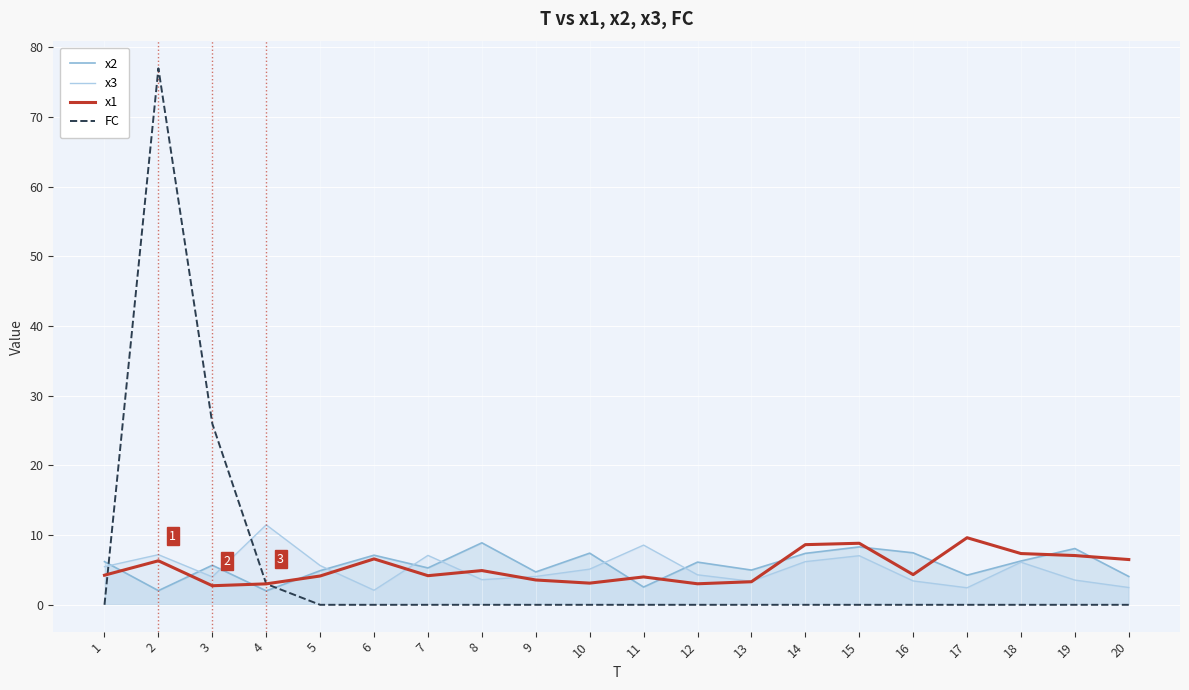

What is the value of the x3 point at the 14th from the left?

6.2